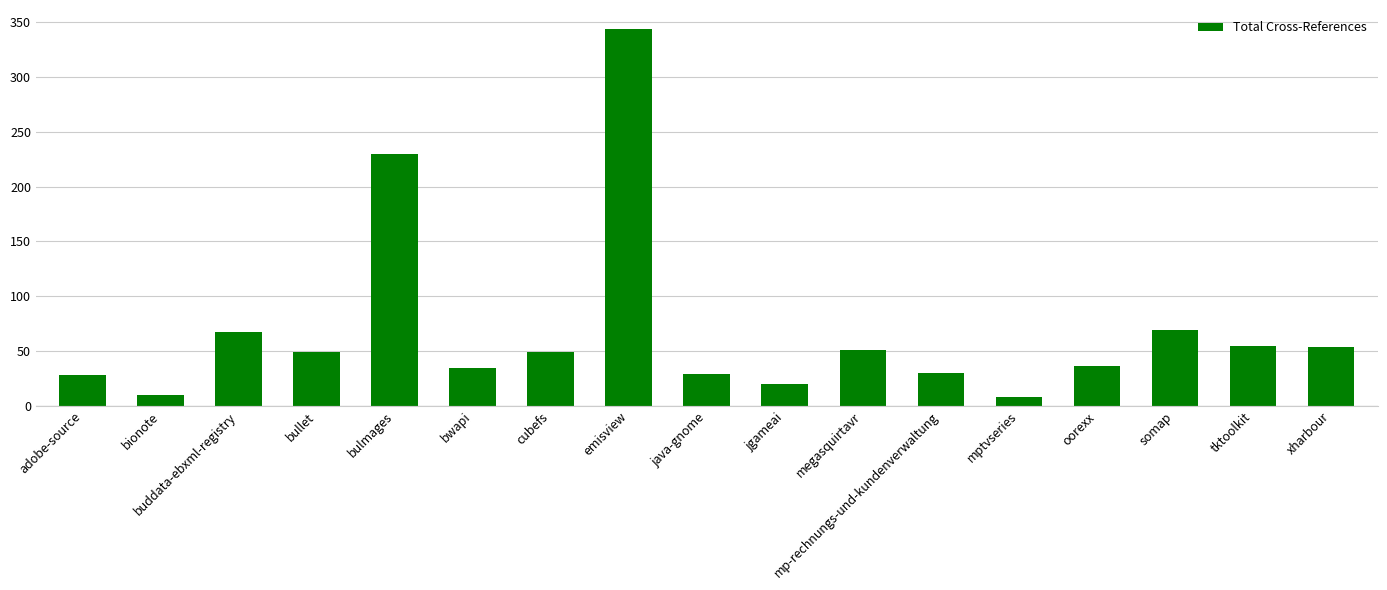

The chart shows a value of 29 at java-gnome. True or false?

True